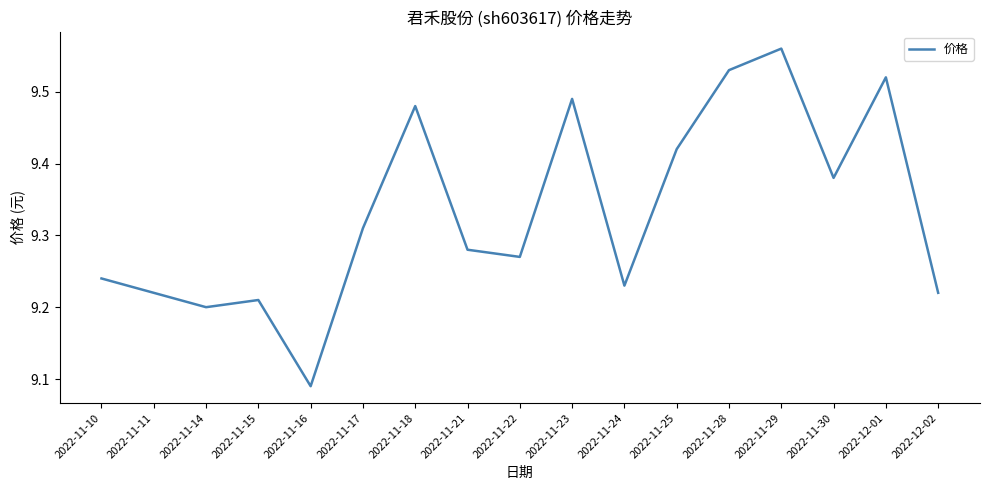

The chart shows a value of 5.9 at 2022-11-18. True or false?

False